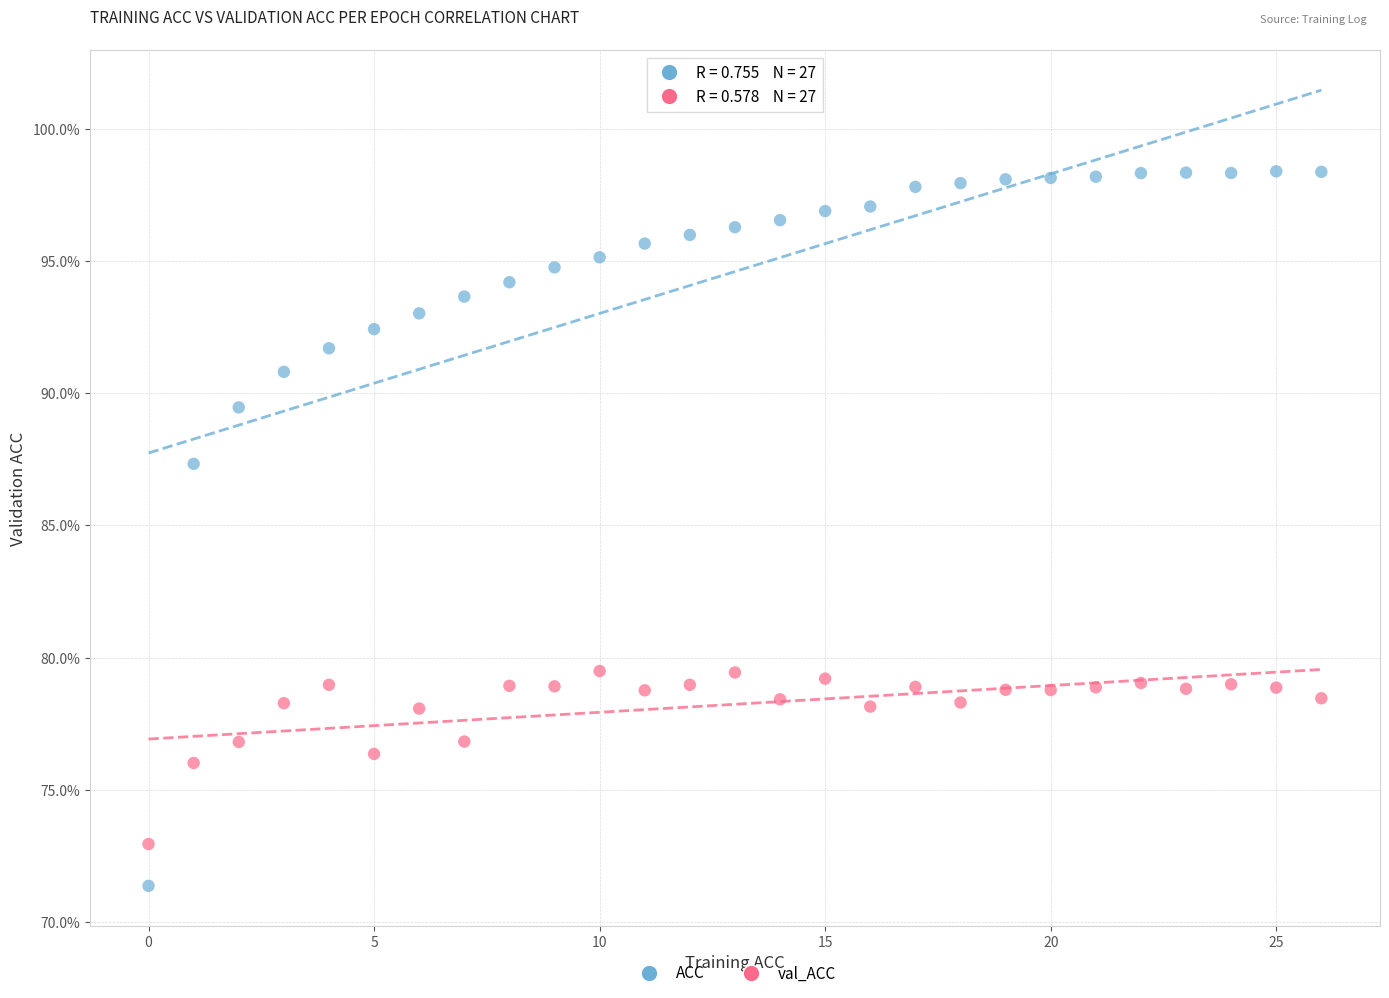

What are all the series names shown in the legend?

ACC, val_ACC